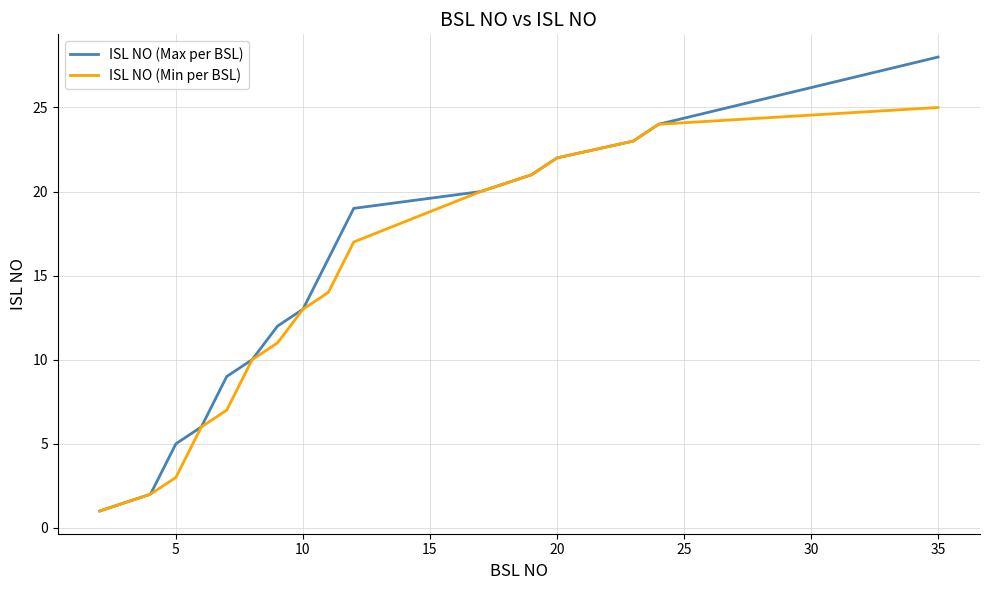

Which series has the largest range (max minus min)?

ISL NO (Max per BSL)